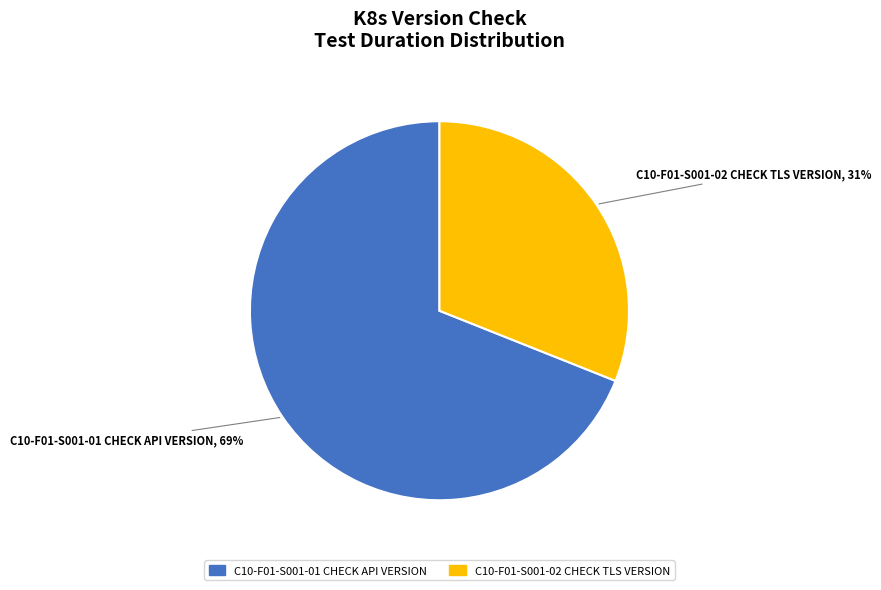

Which has a higher value, C10-F01-S001-02 CHECK TLS VERSION or C10-F01-S001-01 CHECK API VERSION?

C10-F01-S001-01 CHECK API VERSION